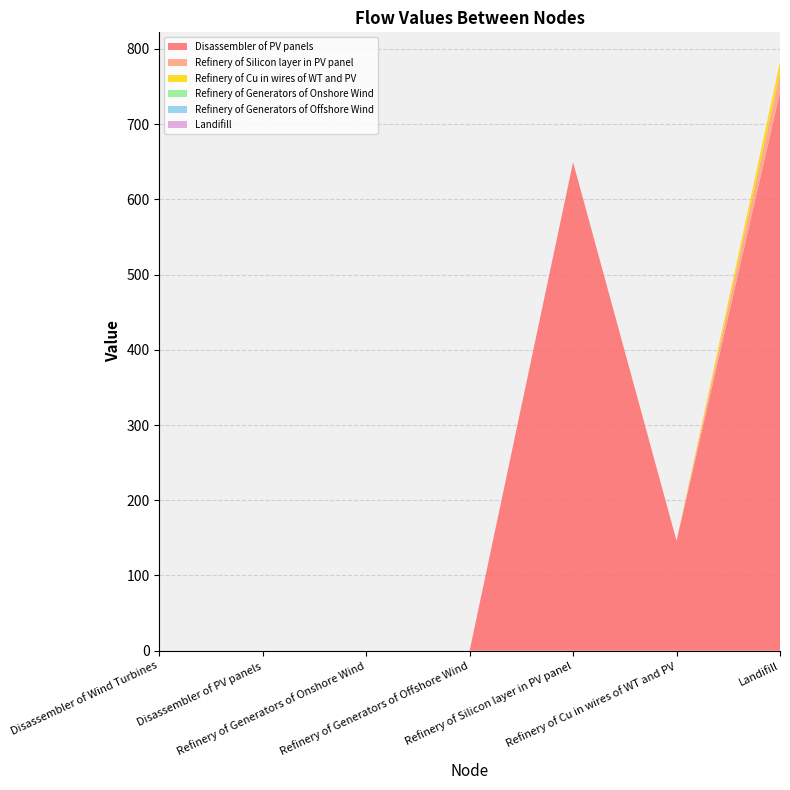

Reading left to right, extract all data points from this chart.

Disassembler of PV panels: 0.0	0.0	0.0	0.0	649.3	146.2	742.2
Refinery of Silicon layer in PV panel: 0.0	0.0	0.0	0.0	0.0	0.0	26.0
Refinery of Cu in wires of WT and PV: 0.0	0.0	0.0	0.0	0.0	0.0	14.6
Refinery of Generators of Onshore Wind: 0.0	0.0	0.0	0.0	0.0	0.0	0.0
Refinery of Generators of Offshore Wind: 0.0	0.0	0.0	0.0	0.0	0.0	0.0
Landifill: 0.0	0.0	0.0	0.0	0.0	0.0	0.0